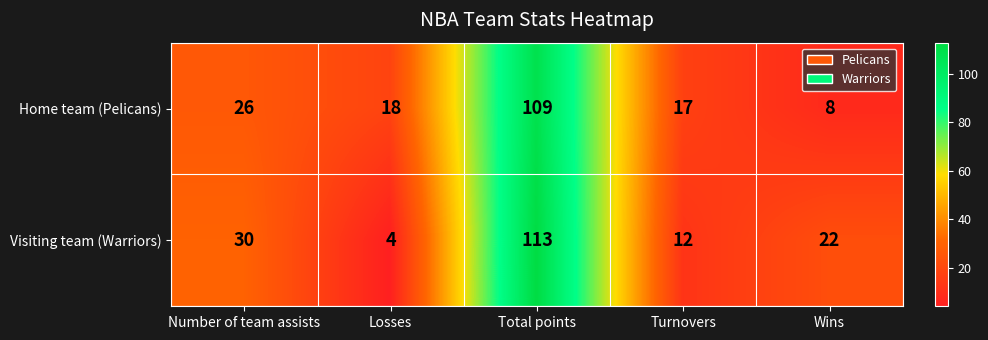

The Home team (Pelicans) series shows 14 at Number of team assists. True or false?

False